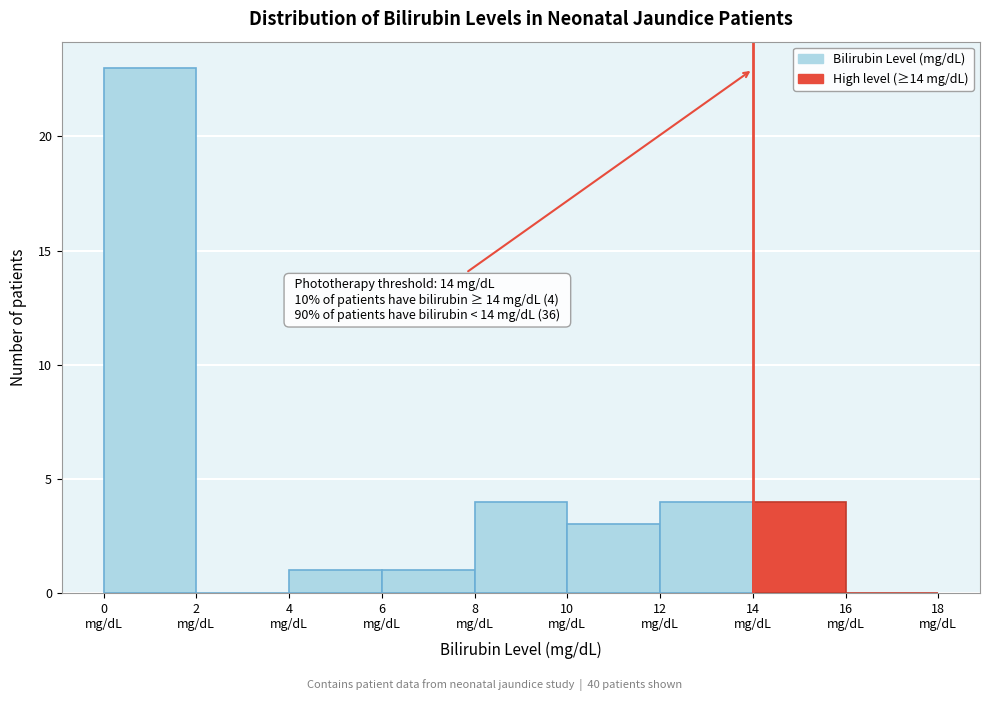

Which range on the x-axis has the tallest bar?

0 to 2